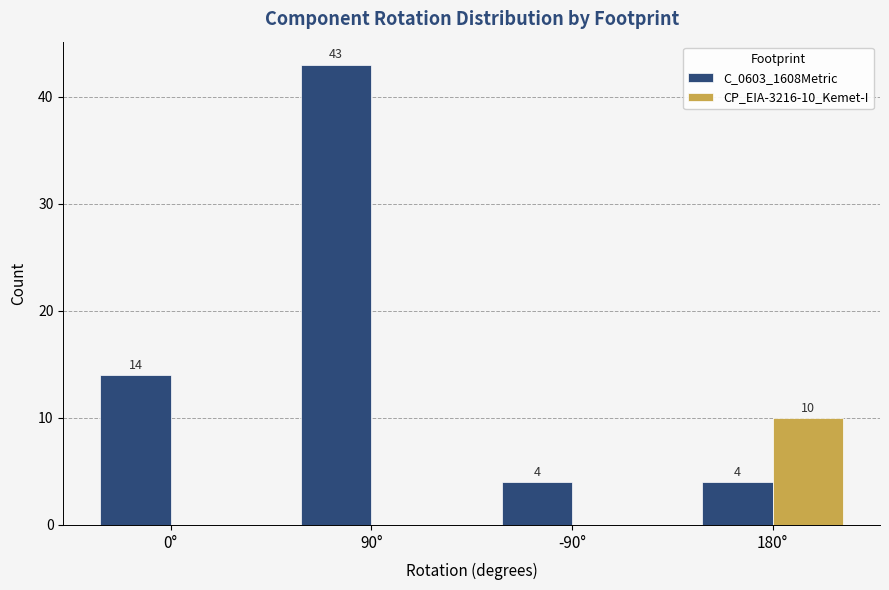

Count the number of categories in the chart.

4